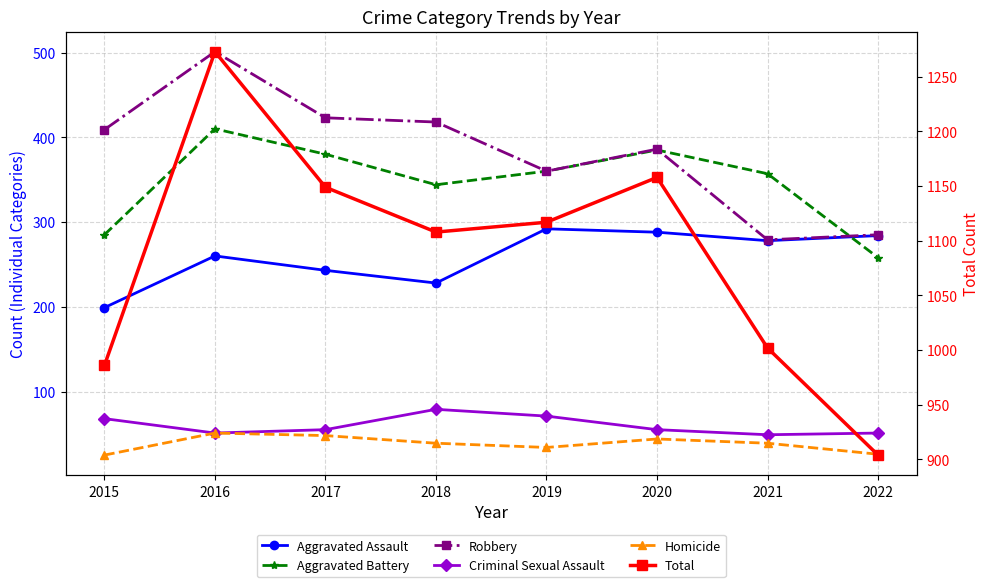

What is the difference between the maximum and minimum values in the Total series?

369